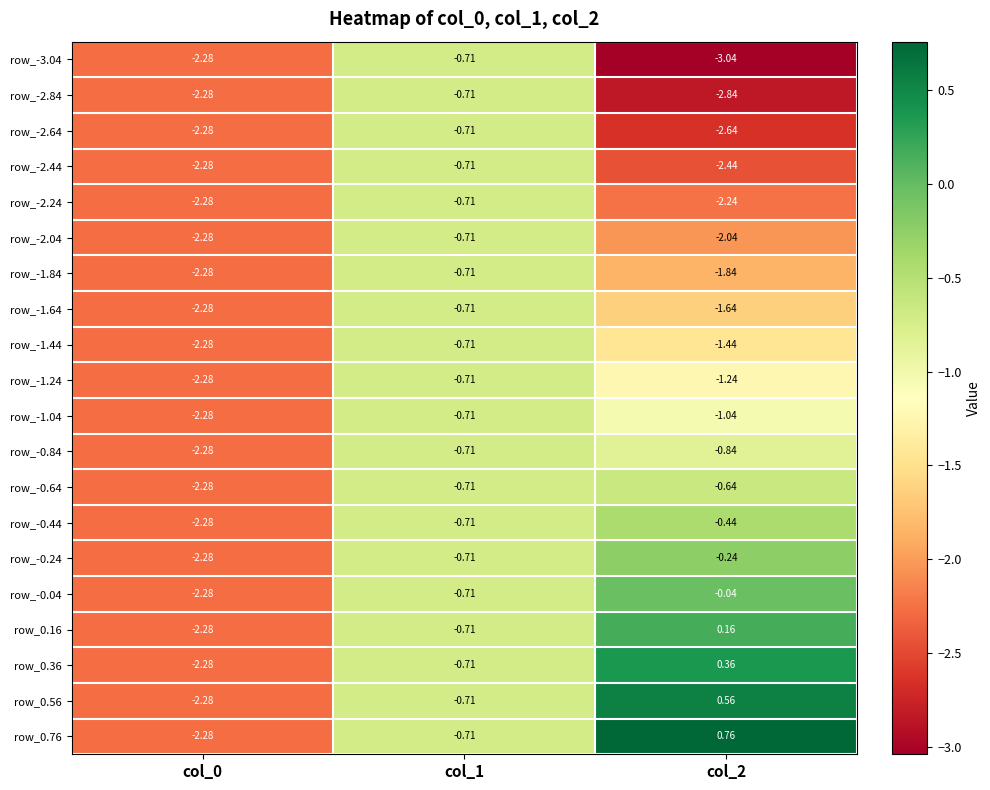

Which series has the widest spread of values?

row_0.76